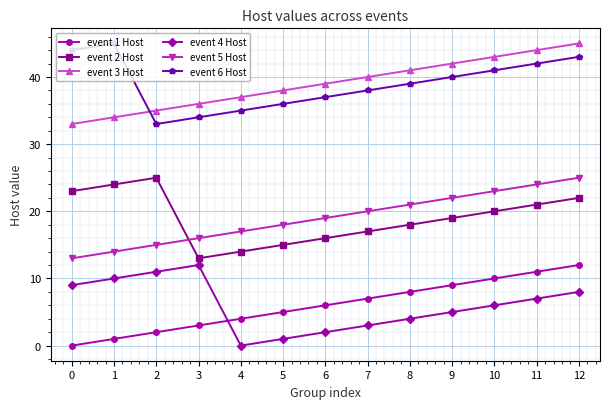

Is the value of event 2 Host at 12 greater than the value of event 5 Host at 0?

Yes